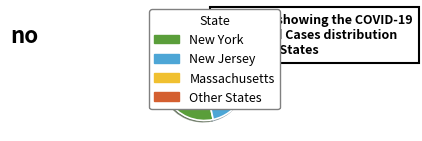

Rank the categories by value from highest to lowest.

Other States, New York, New Jersey, Massachusetts